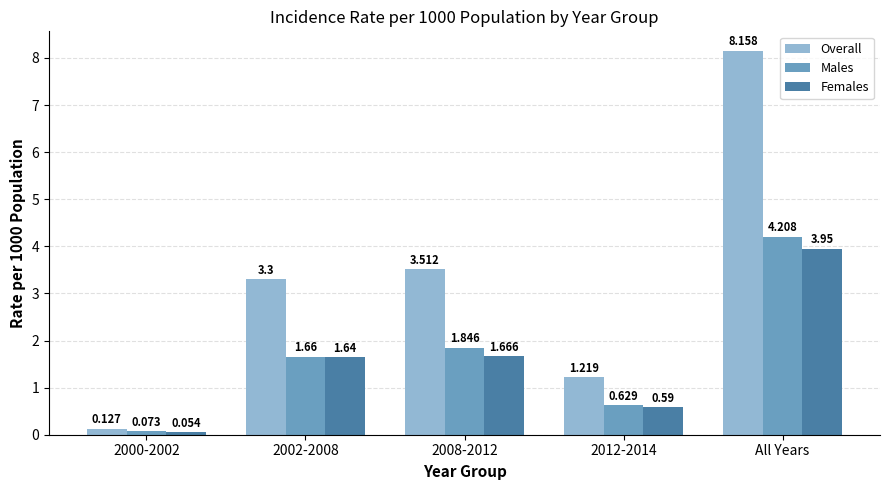

How many values in the Males series exceed 1?

3